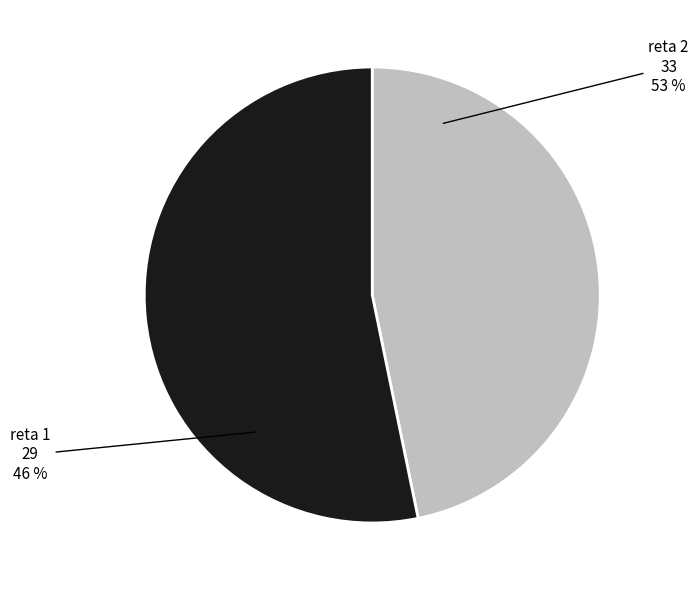

Which category has the smallest portion of the pie?

reta 1